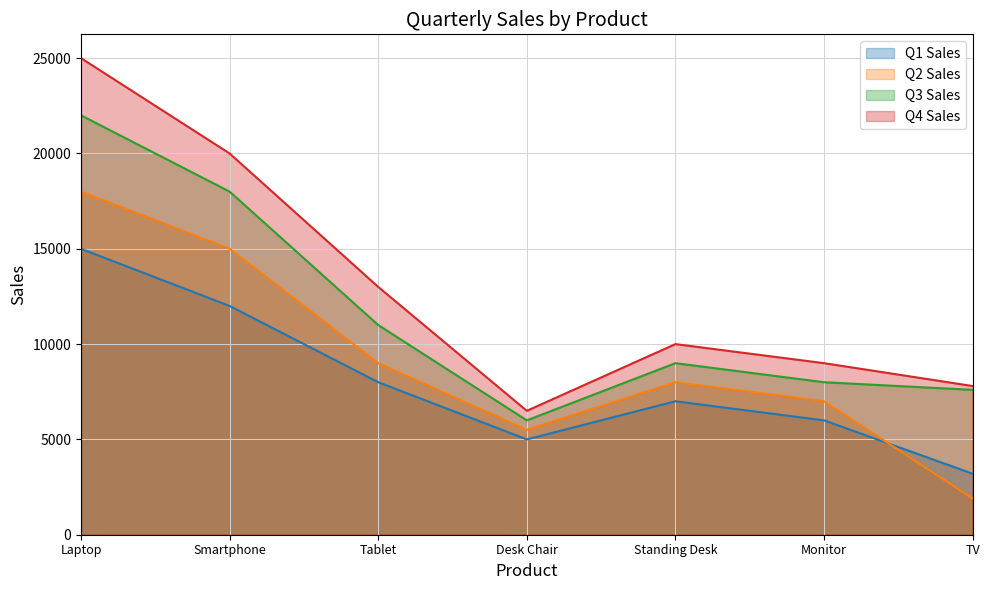

Does the chart display data point markers on the line(s)?

No